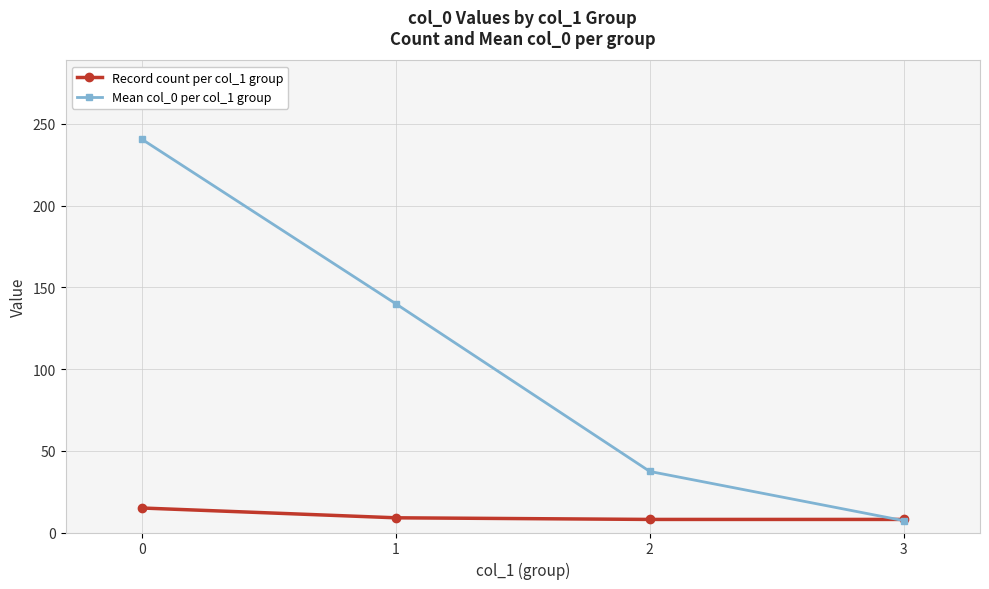

True or false: Mean col_0 per col_1 group has more than 2 interior local peaks.

False